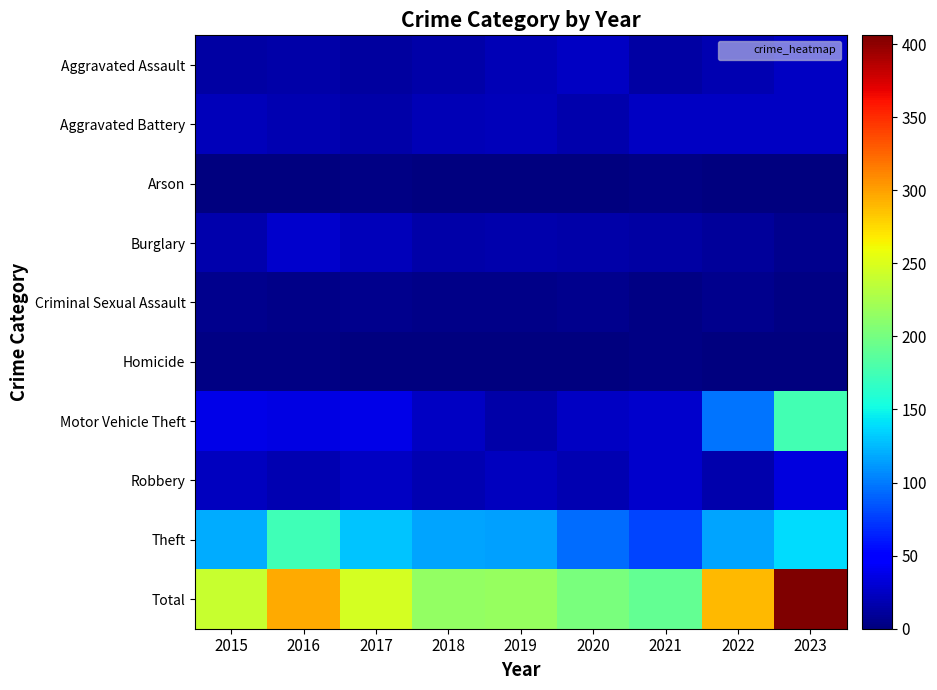

Which label corresponds to the largest value in the chart?

2023